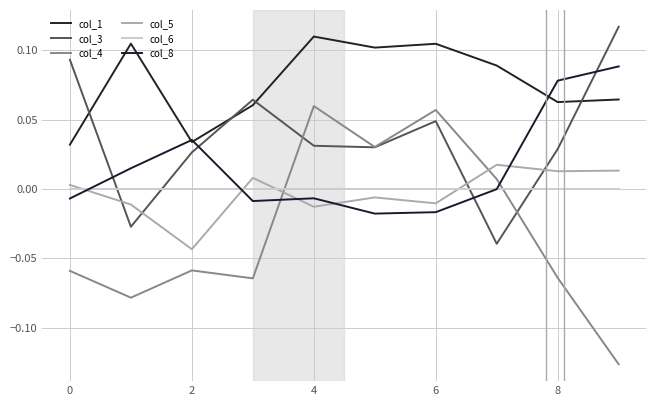

How many negative values does the col_4 series have?

6